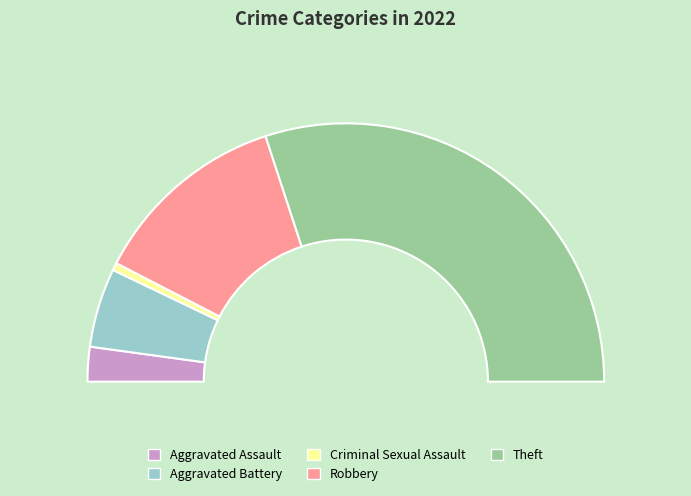

The Aggravated Assault slice represents 1% of the pie. True or false?

False